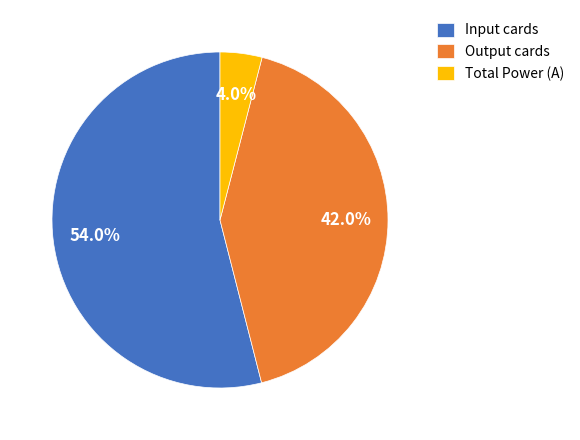

Rank the categories by value from lowest to highest.

Total Power (A), Output cards, Input cards